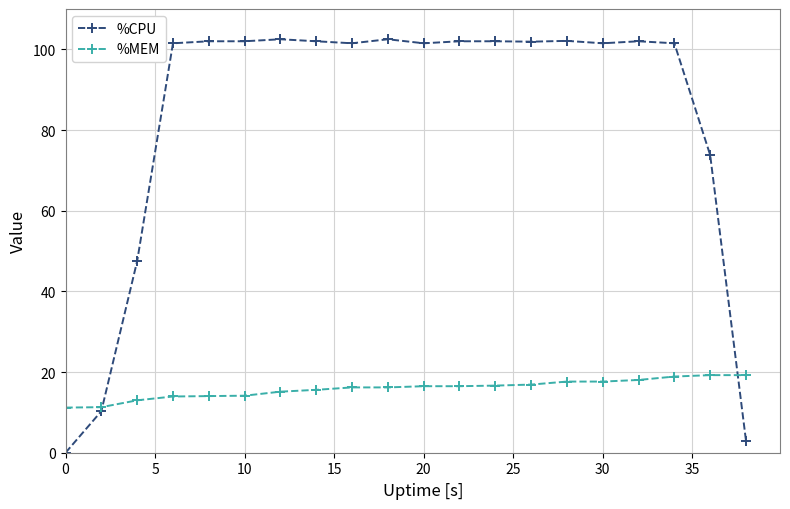

What is the value of the %MEM point at the 4th from the left?

13.9